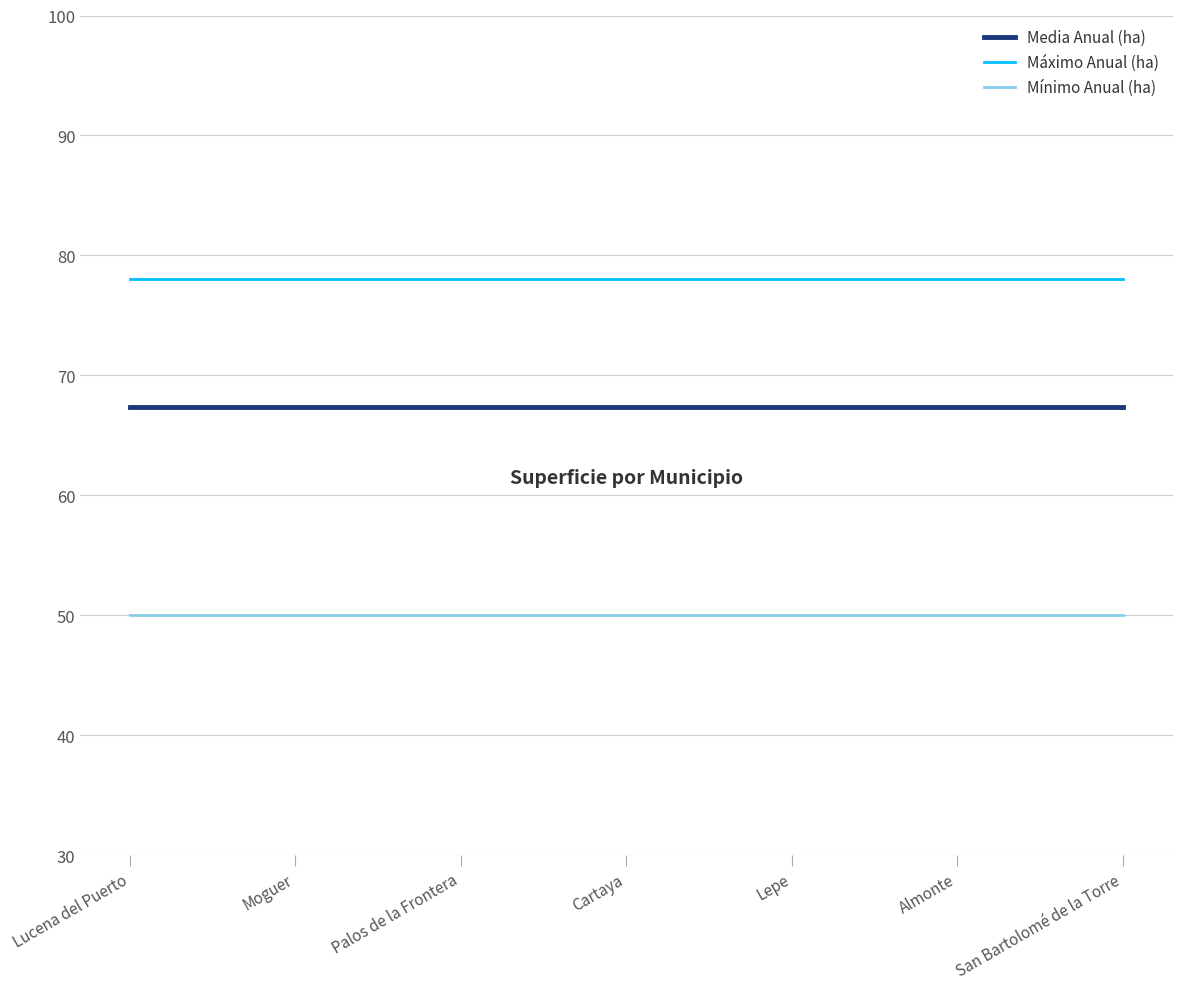

What is the difference between the highest and lowest values at Palos de la Frontera?

28.0